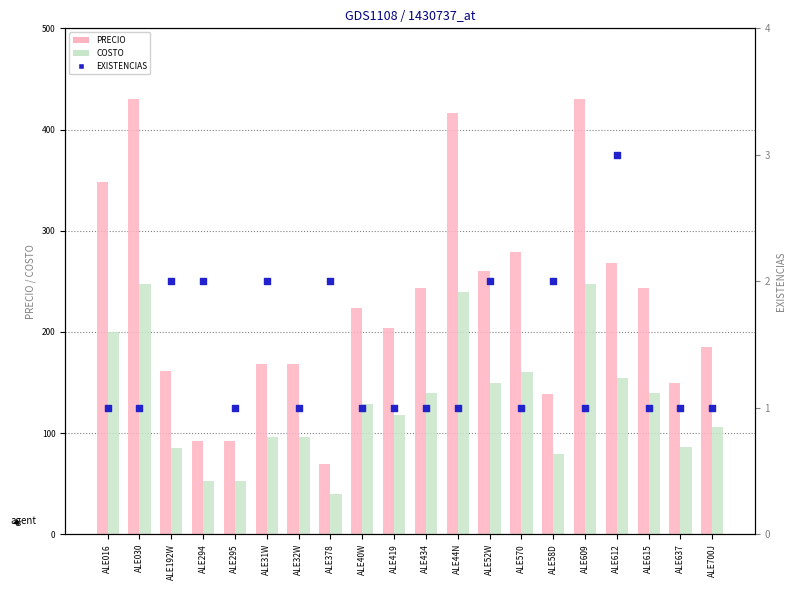

Is the value of PRECIO at ALE32W greater than the value of COSTO at ALE637?

Yes